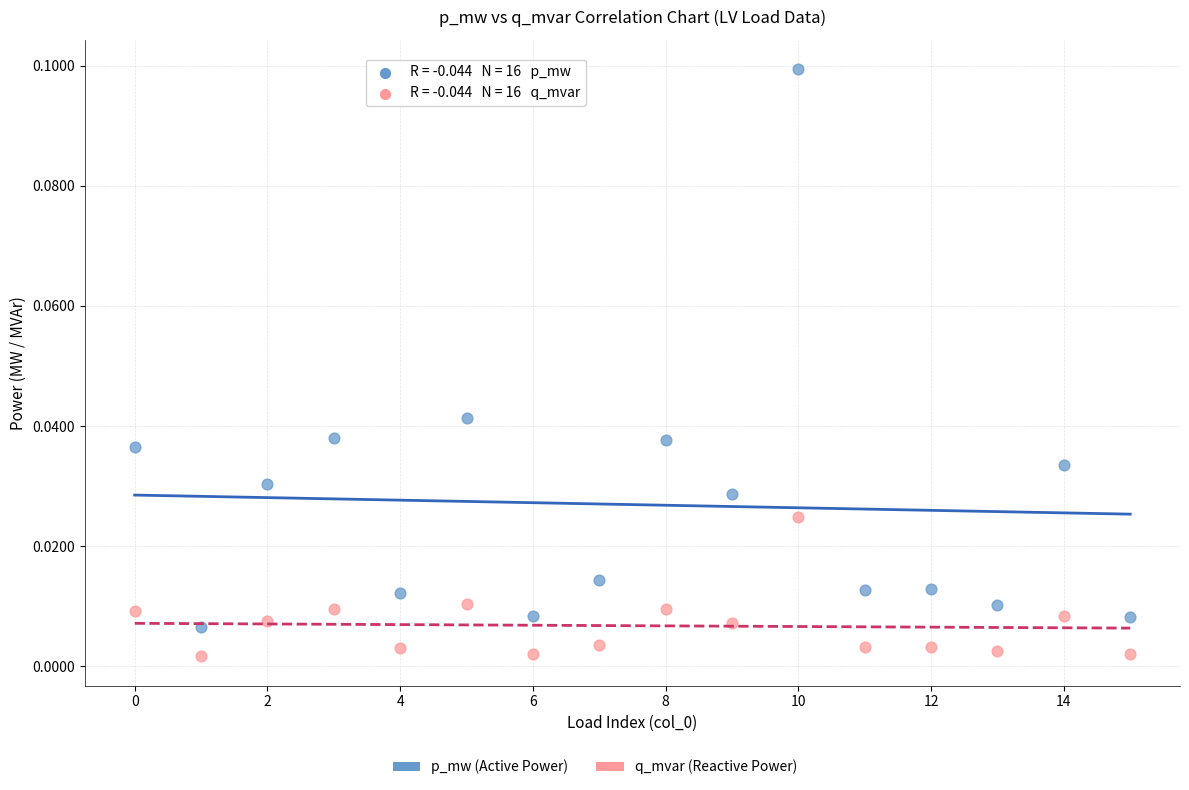

Which series reaches the maximum Y coordinate?

p_mw (Active Power)